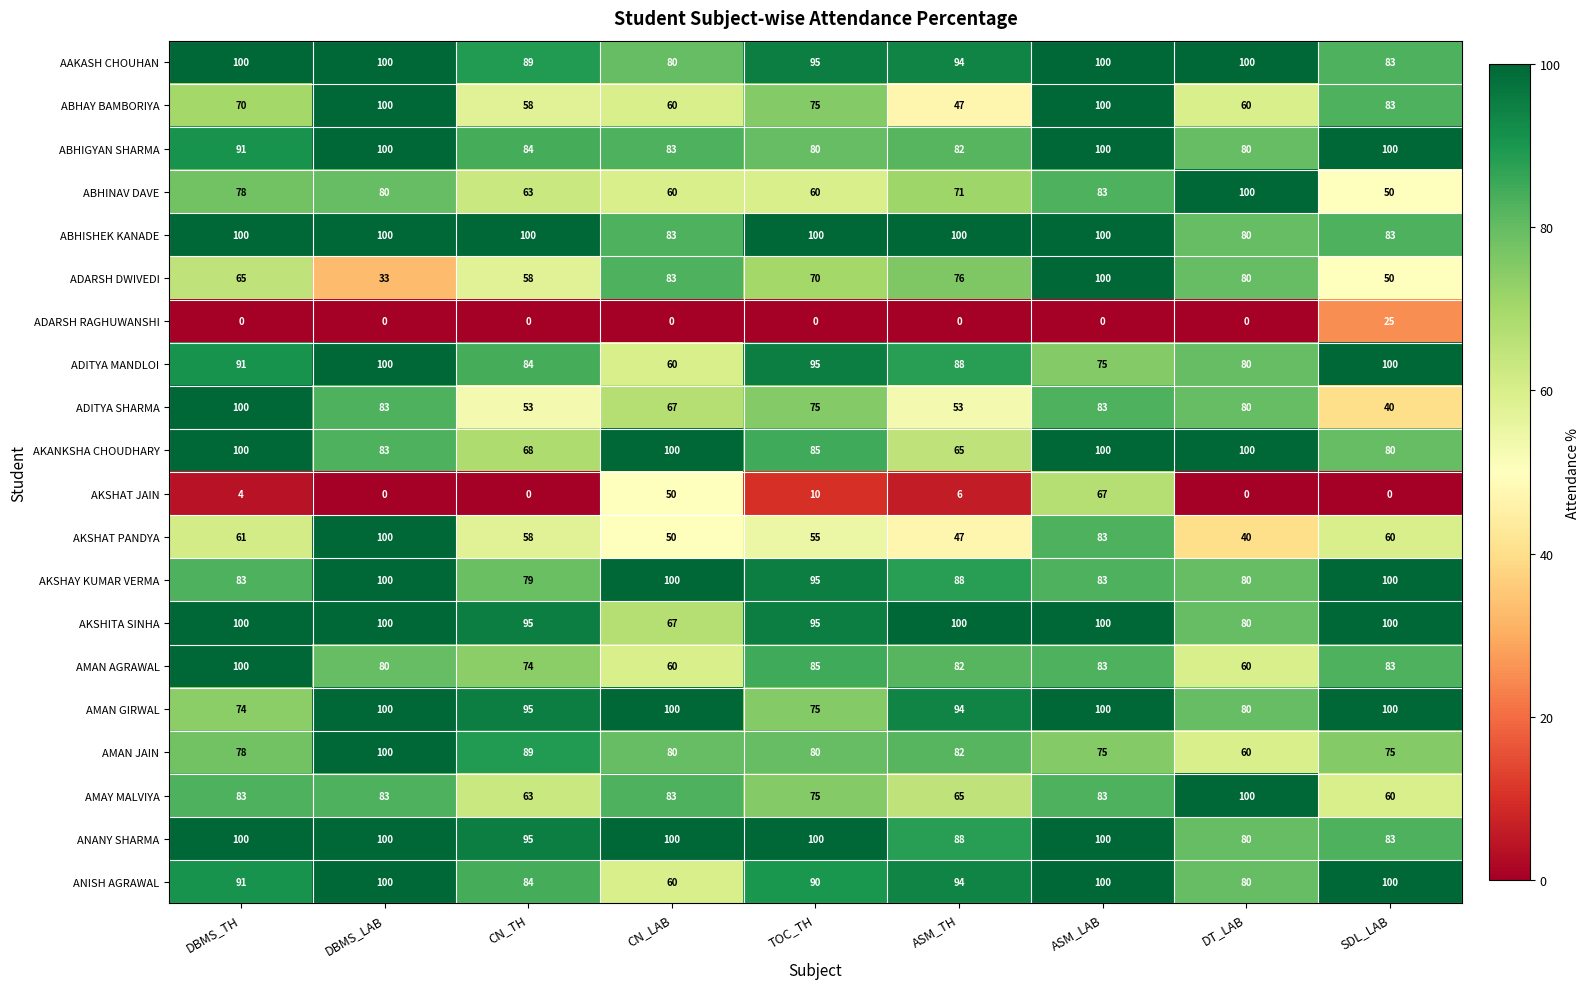

At which category is the sum across all series the highest?

ASM_LAB